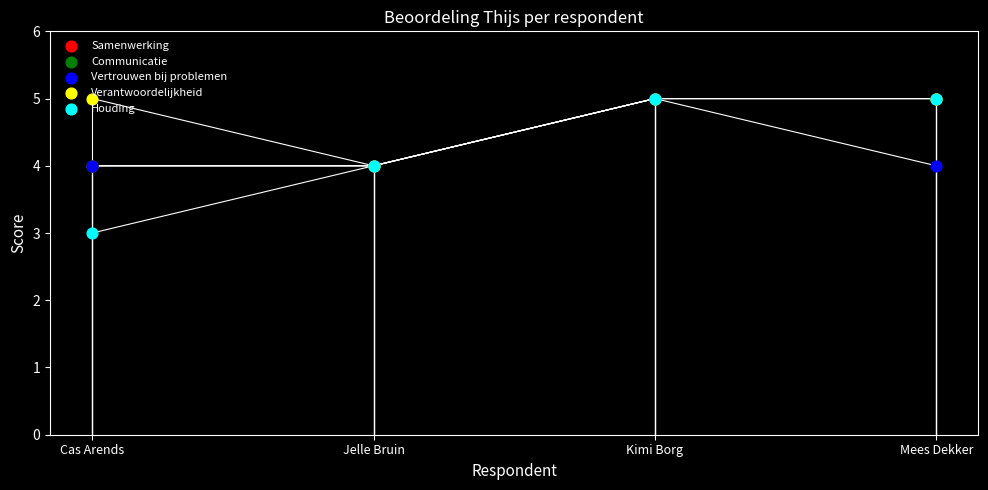

Which series has the largest Y range (max minus min)?

Houding